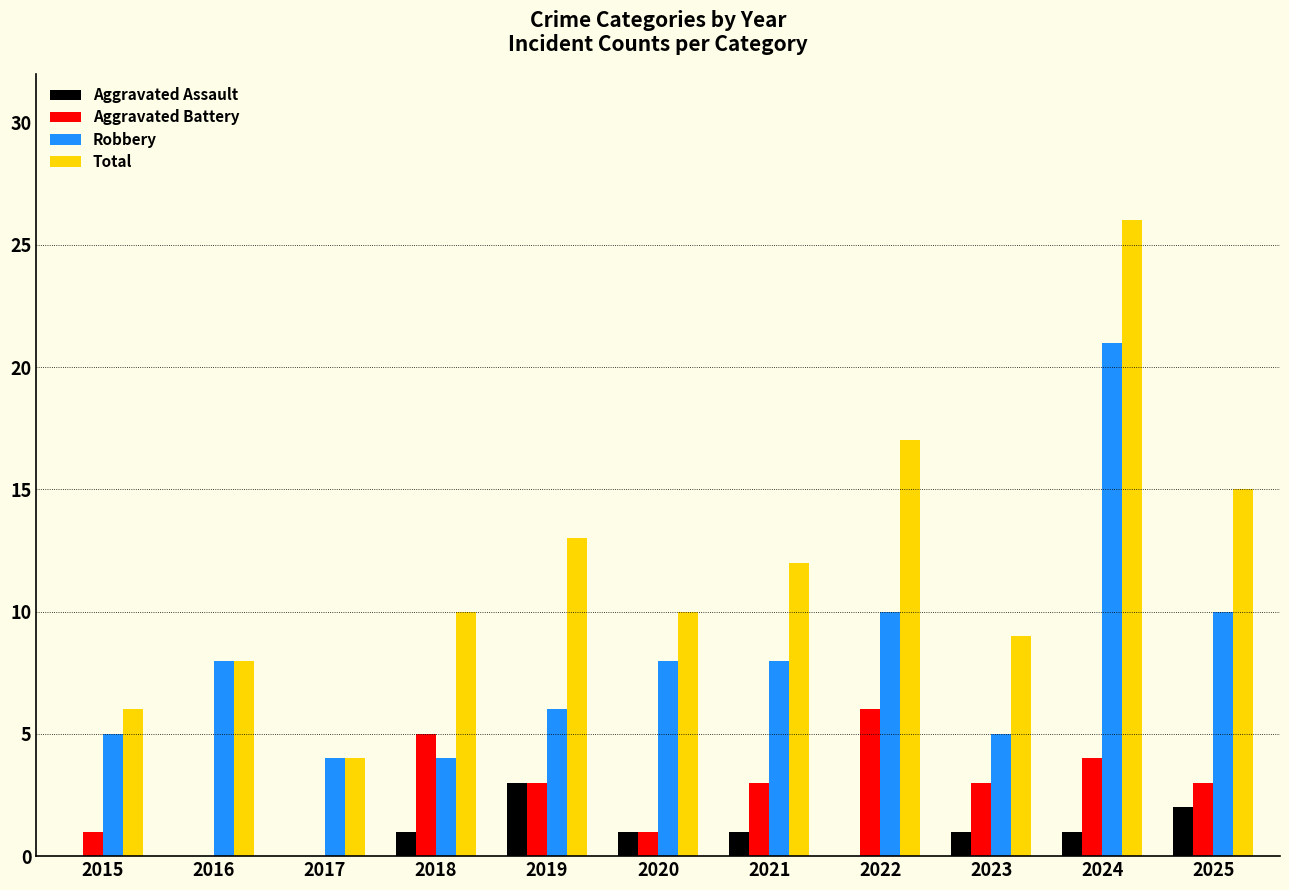

What is the maximum value for Aggravated Assault?

3